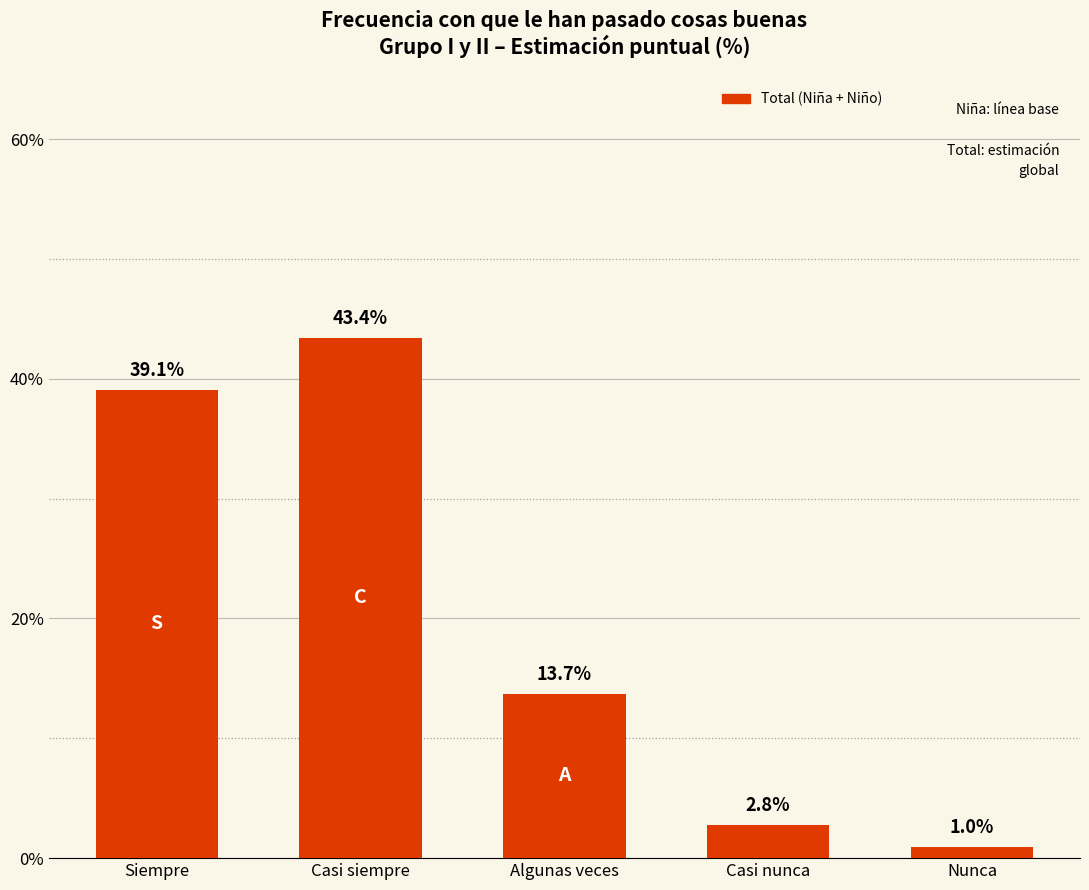

How many distinct data groups are displayed?

1